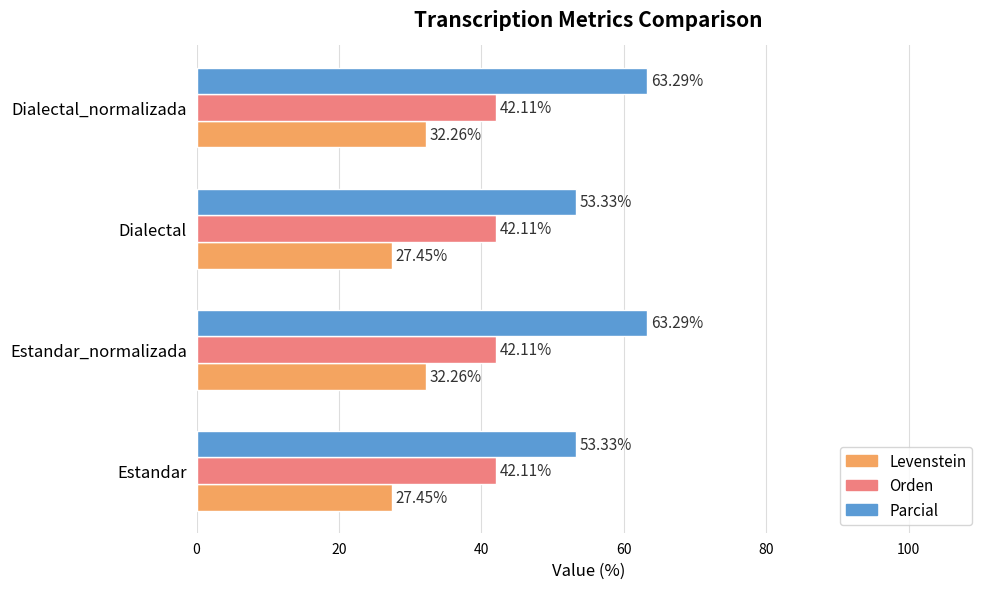

Rank the series at Dialectal_normalizada from lowest to highest value.

Levenstein, Orden, Parcial